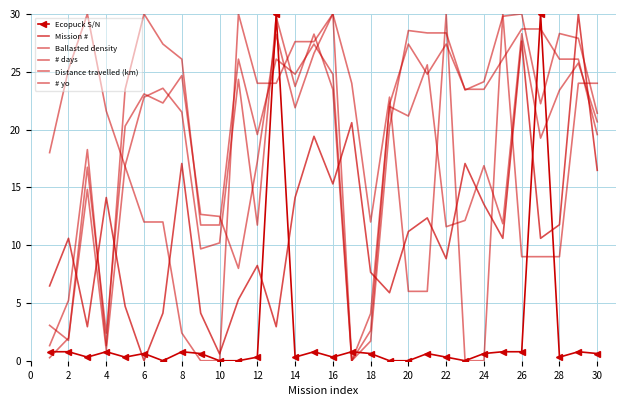

At which label does # yo reach its minimum?

30